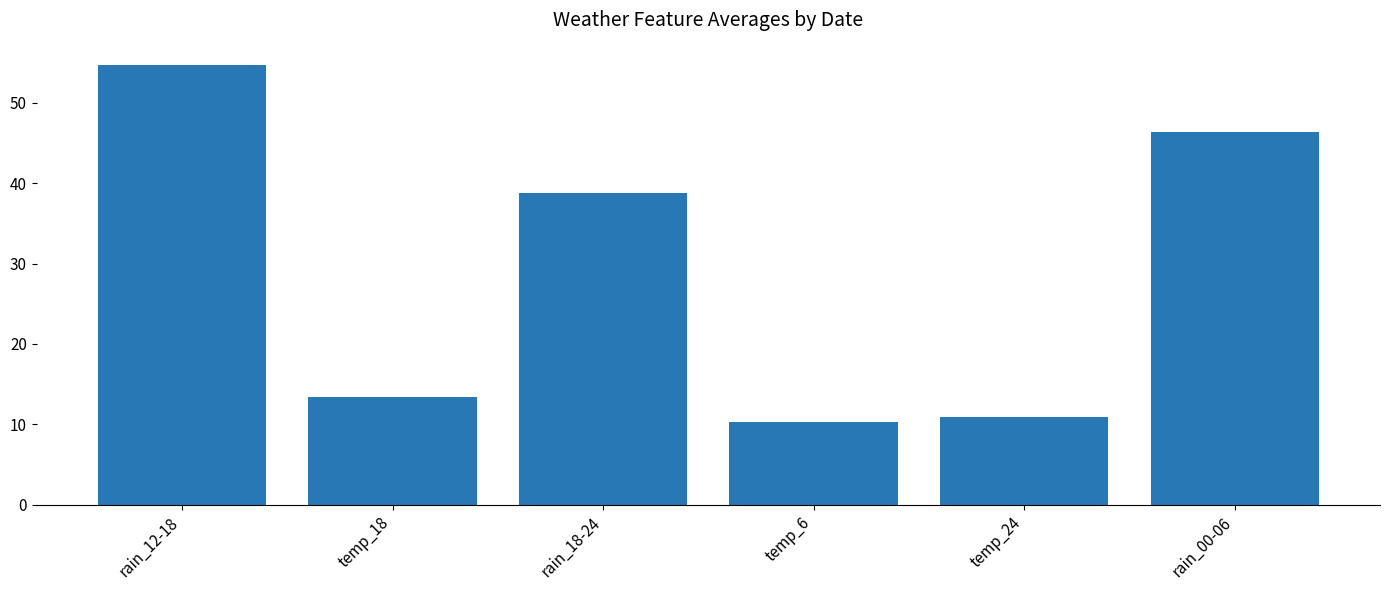

Is it true that the value at temp_18 is 17.8?

False